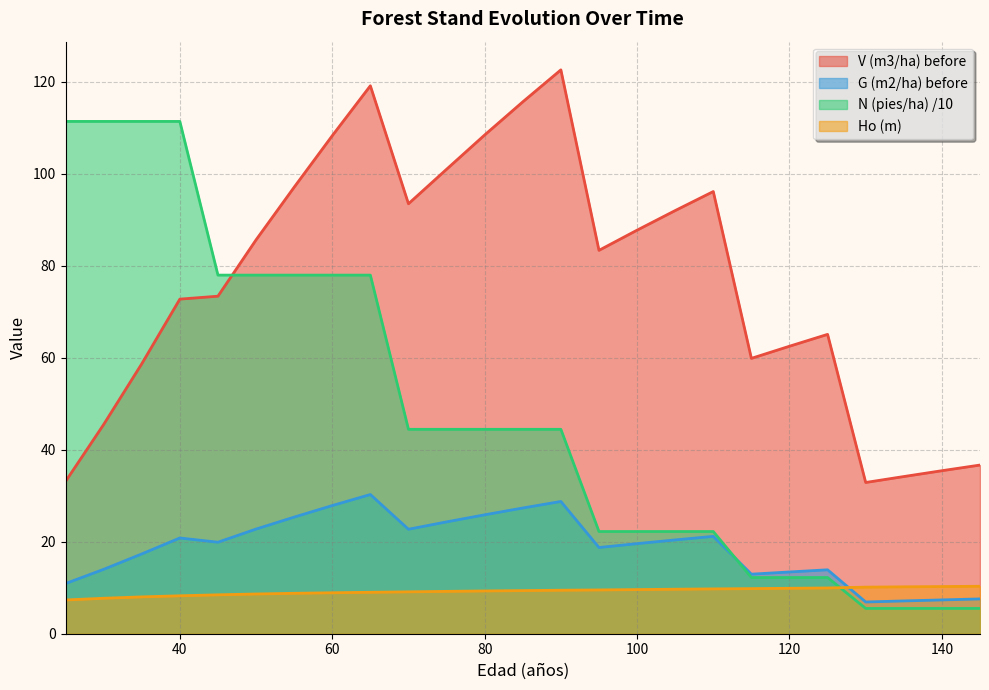

What is the total value across all series at 35?

195.5